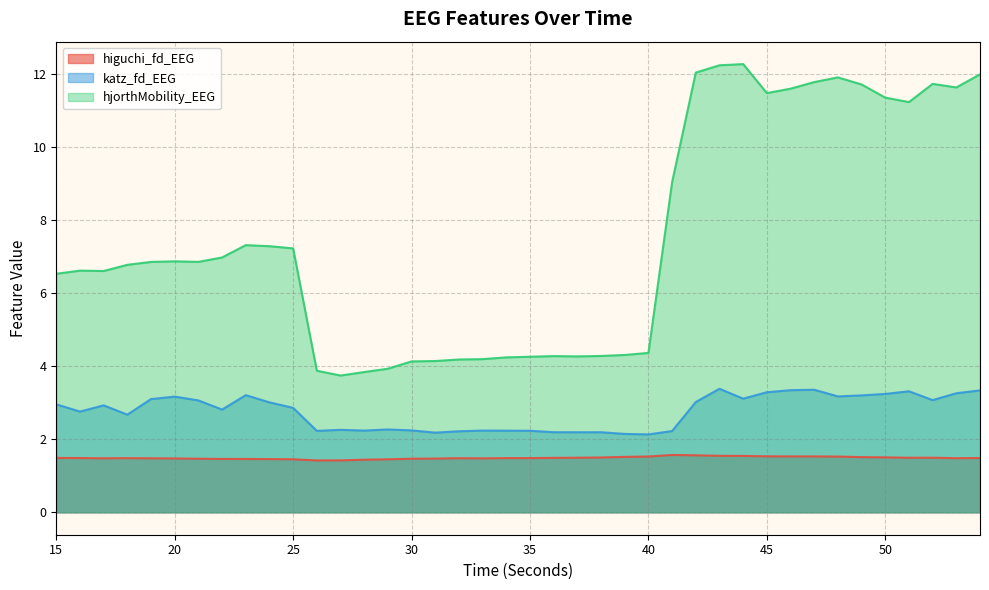

List the labels in order of higuchi_fd_EEG value, smallest first.

26, 27, 28, 25, 29, 24, 23, 22, 30, 21, 31, 20, 33, 17, 19, 32, 53, 18, 34, 35, 54, 16, 15, 36, 51, 37, 52, 38, 50, 49, 39, 48, 40, 46, 47, 45, 44, 43, 42, 41